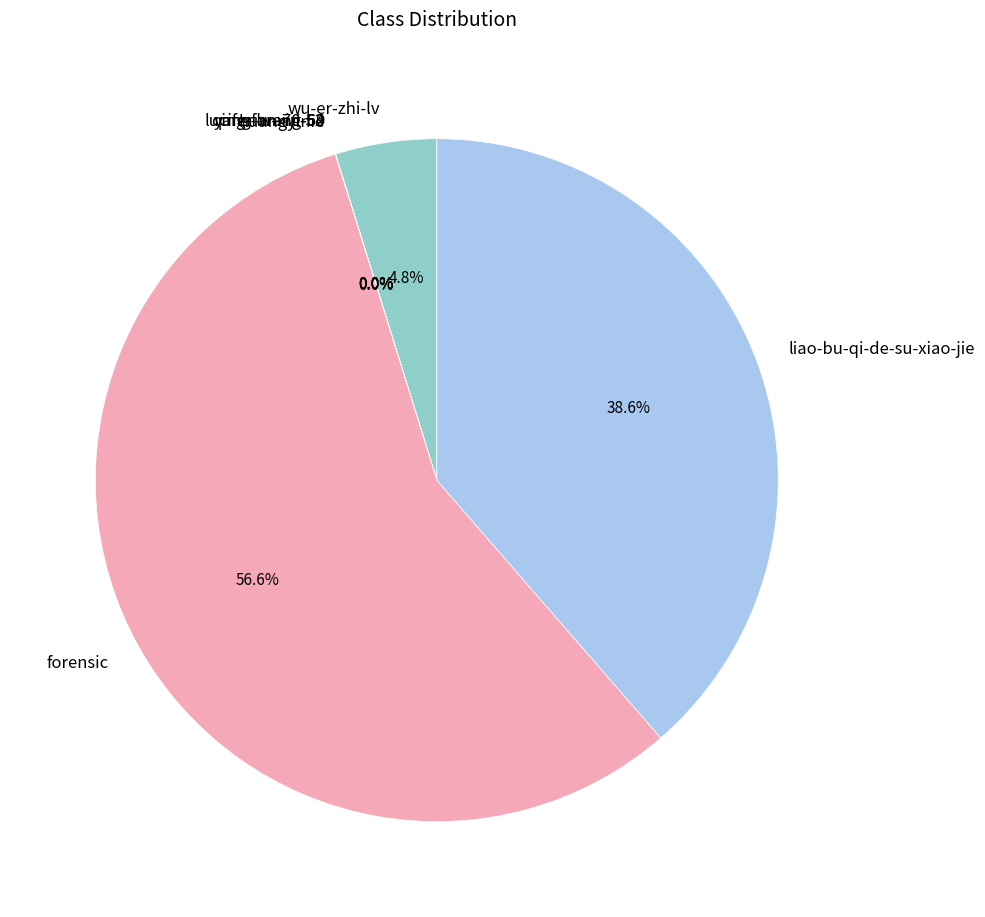

What is the largest slice in the pie chart?

forensic